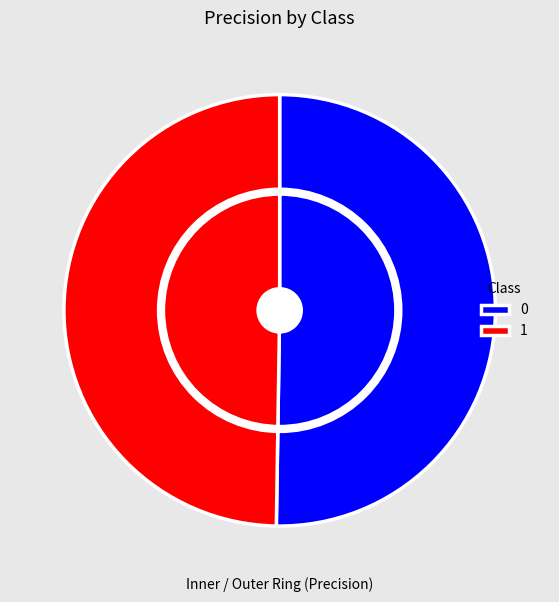

How many slices are in this pie chart?

2